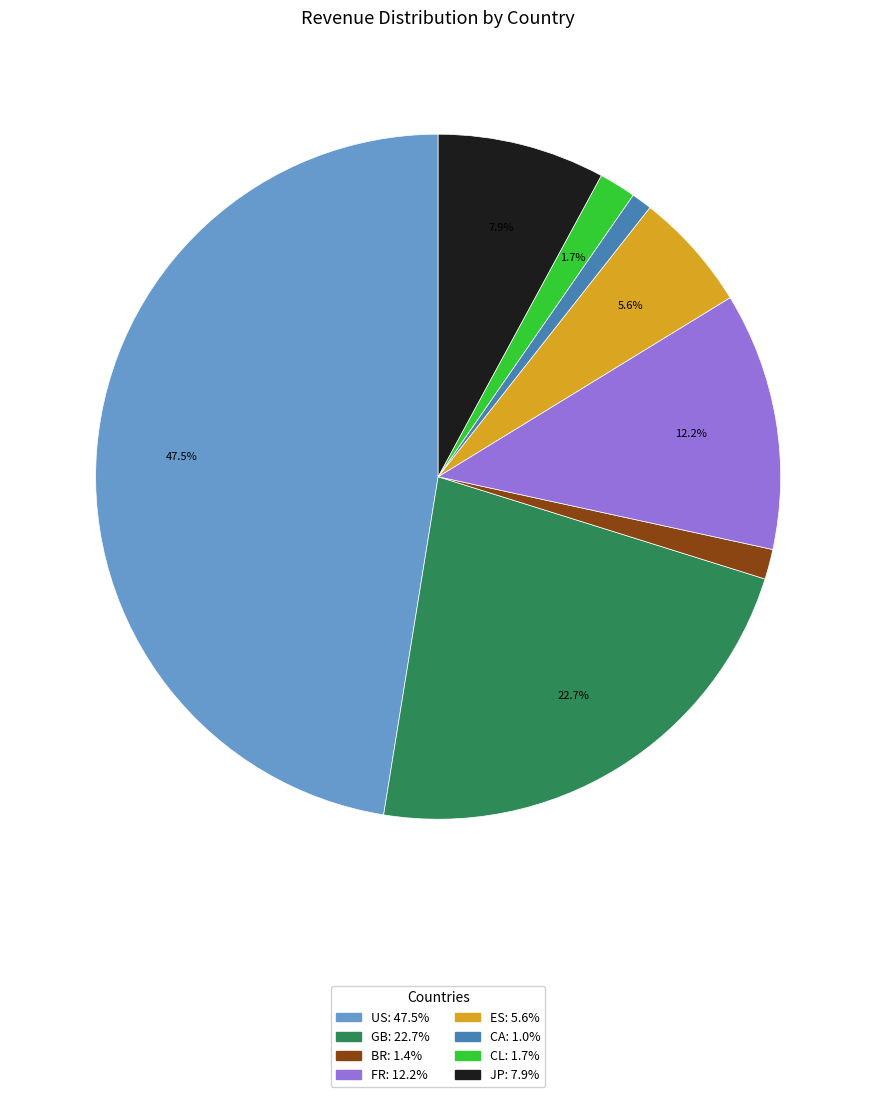

To the nearest percent, what is the difference between the largest and smallest slice percentages?

46%